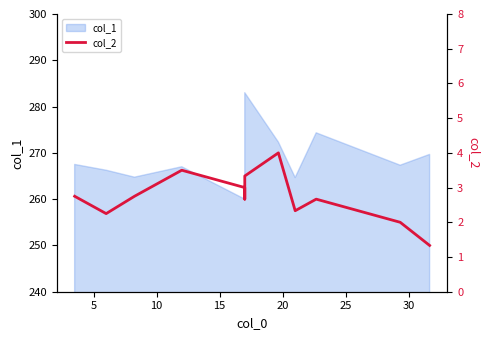

Is it true that the value at 5 is 0.5?

False